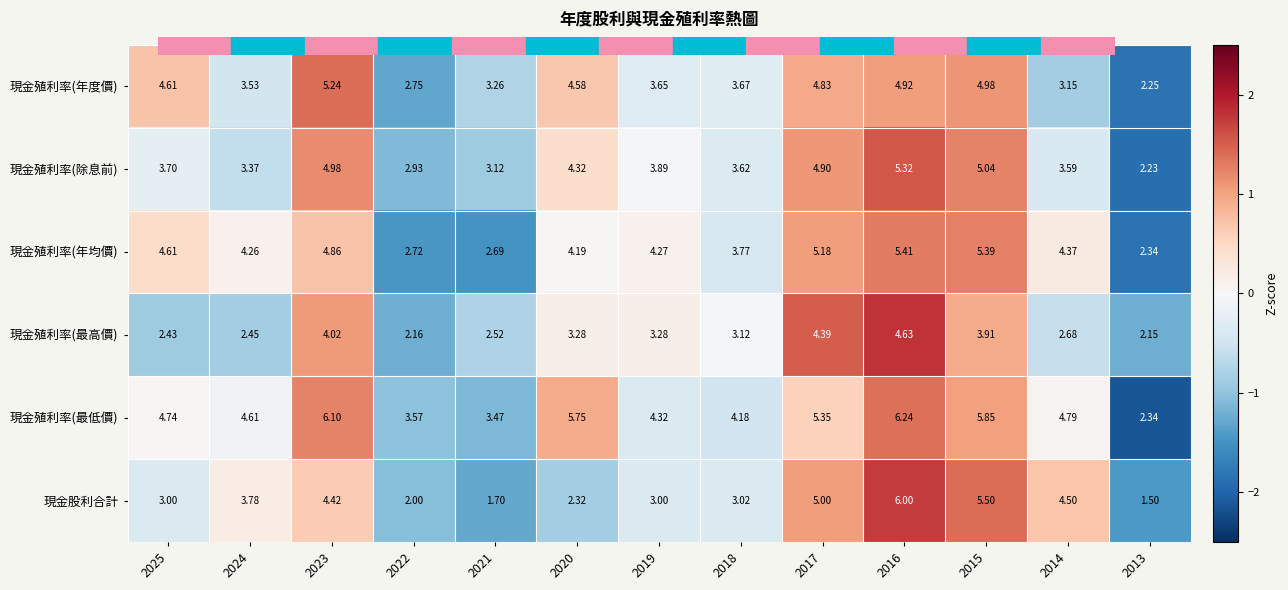

At which category is the sum across all series the highest?

2016